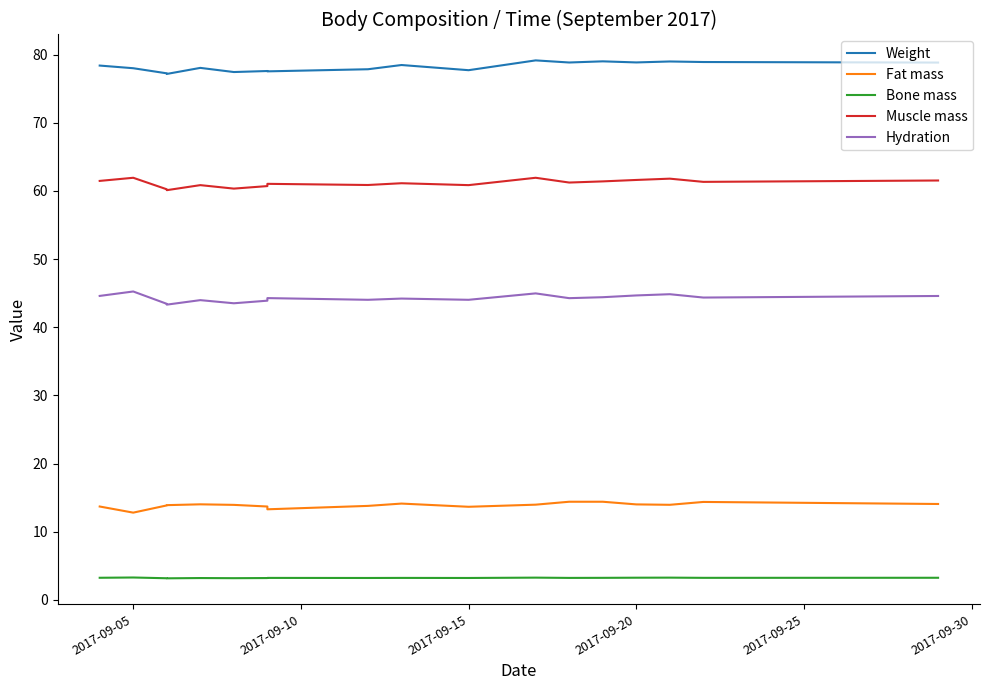

Which series has the largest total across all categories?

Weight